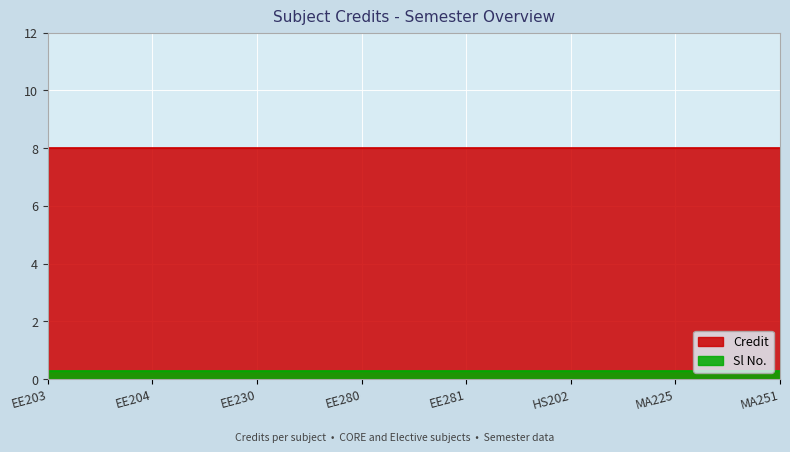

What is the spread (max minus min) of values at EE280?

7.7